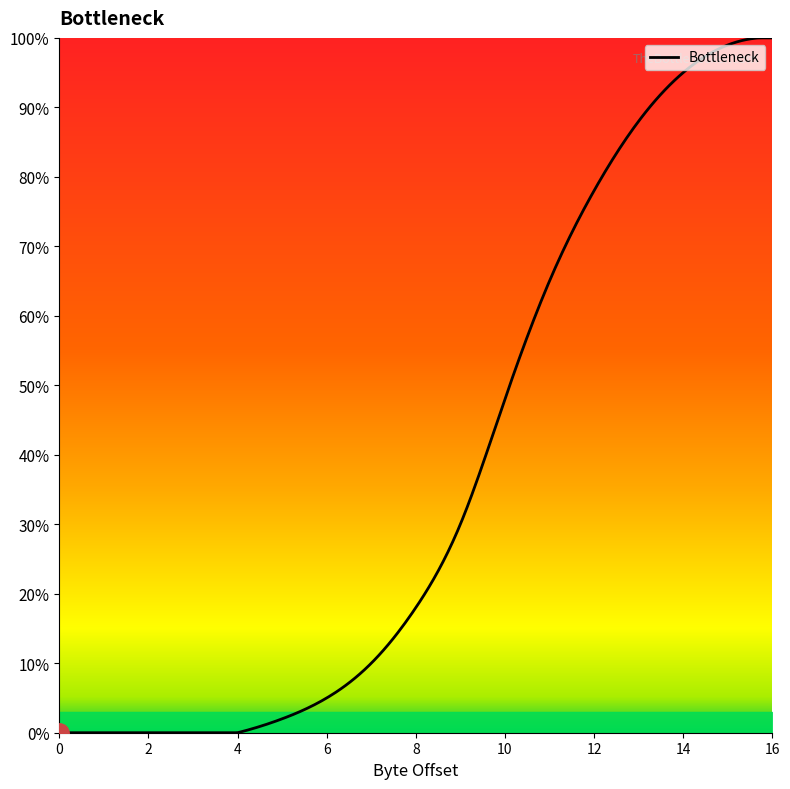

What is the greatest value displayed?

100.0